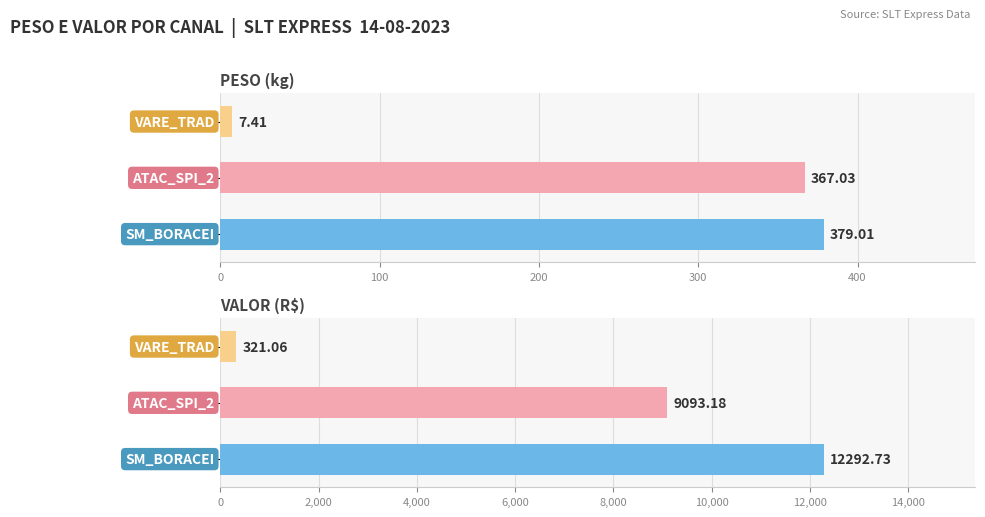

Between 0 and 100, which series saw the biggest shift?

VALOR (R$)